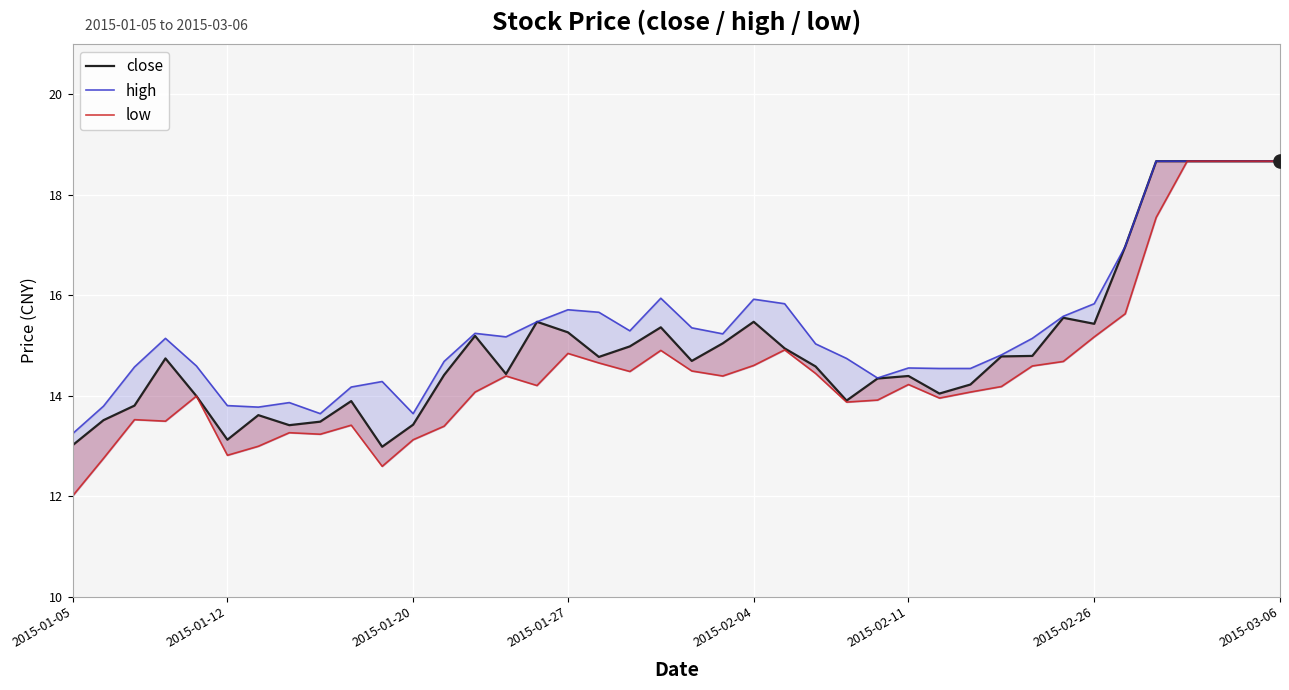

Is the value of high at 2015-02-04 greater than the value of low at 35?

No